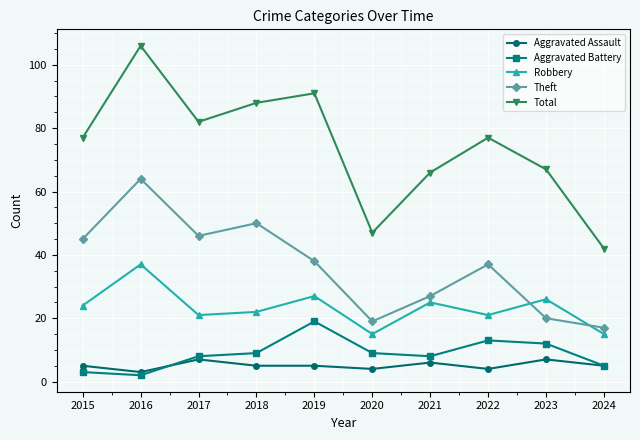

What is the sum of all Robbery values?

233